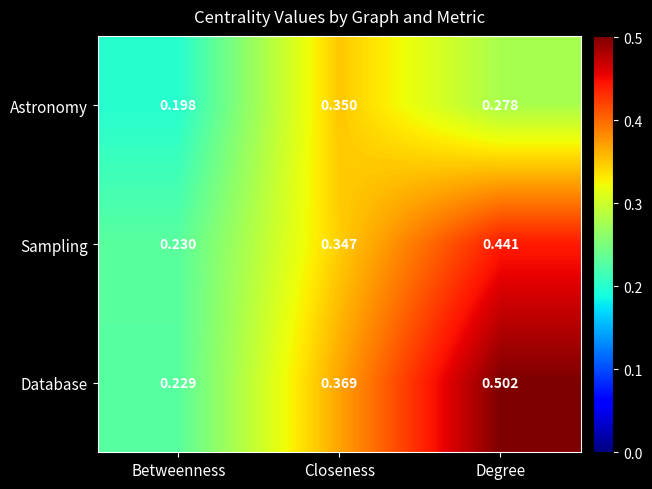

At which label is Database closest to 0?

Betweenness